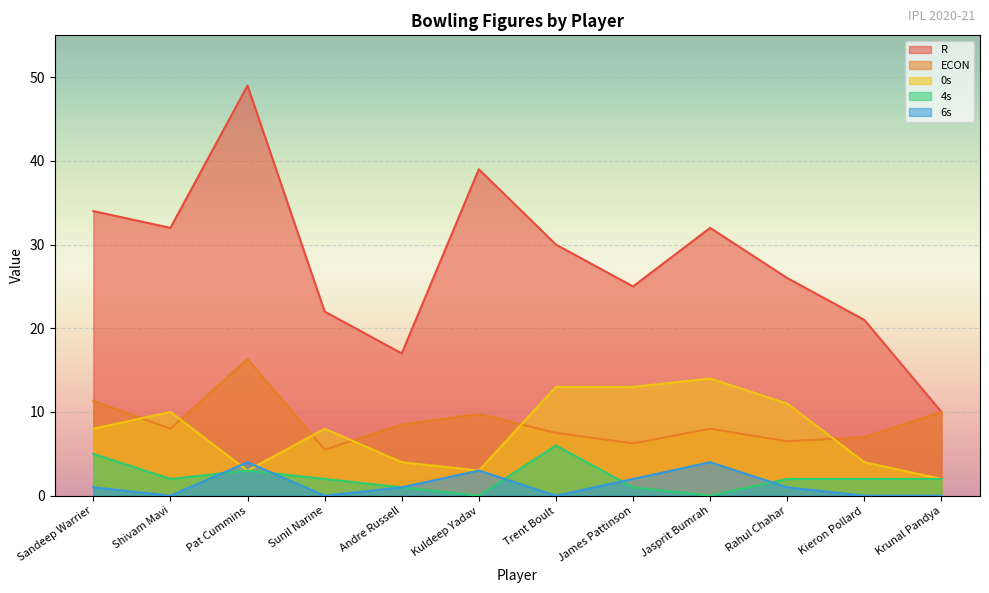

Where does the R series first go above 30?

Sandeep Warrier